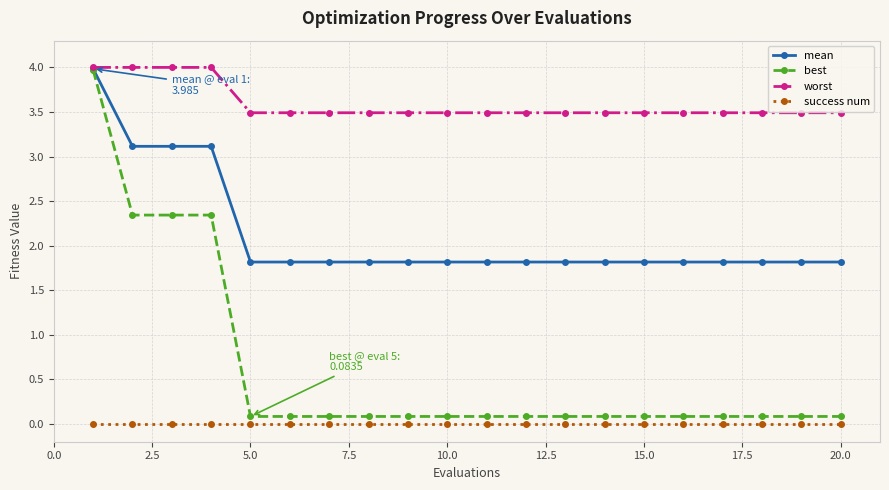

Reading left to right, what are all the values shown in this chart?

mean: 4.0	3.1	3.1	3.1	1.8	1.8	1.8	1.8	1.8	1.8	1.8	1.8	1.8	1.8	1.8	1.8	1.8	1.8	1.8	1.8
best: 4.0	2.3	2.3	2.3	0.1	0.1	0.1	0.1	0.1	0.1	0.1	0.1	0.1	0.1	0.1	0.1	0.1	0.1	0.1	0.1
worst: 4.0	4.0	4.0	4.0	3.5	3.5	3.5	3.5	3.5	3.5	3.5	3.5	3.5	3.5	3.5	3.5	3.5	3.5	3.5	3.5
success num: 0.0	0.0	0.0	0.0	0.0	0.0	0.0	0.0	0.0	0.0	0.0	0.0	0.0	0.0	0.0	0.0	0.0	0.0	0.0	0.0